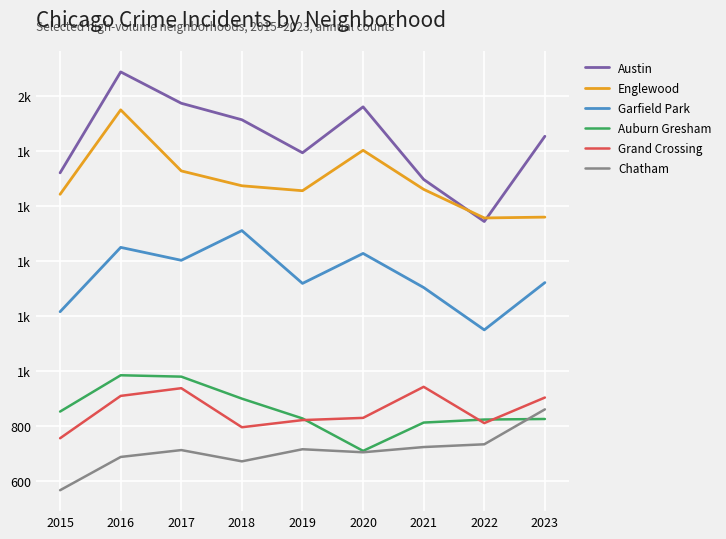

Is it true that Grand Crossing equals 820 at 2019?

True